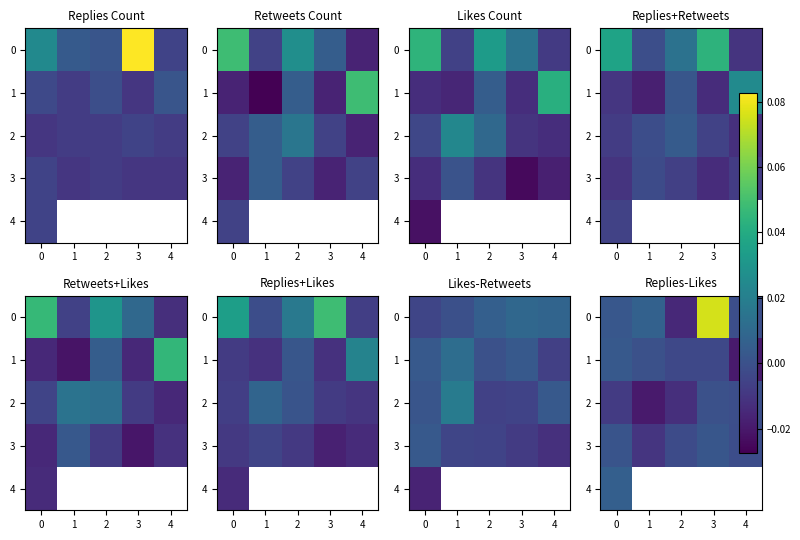

The 4 series shows 0.0 at 0. True or false?

False